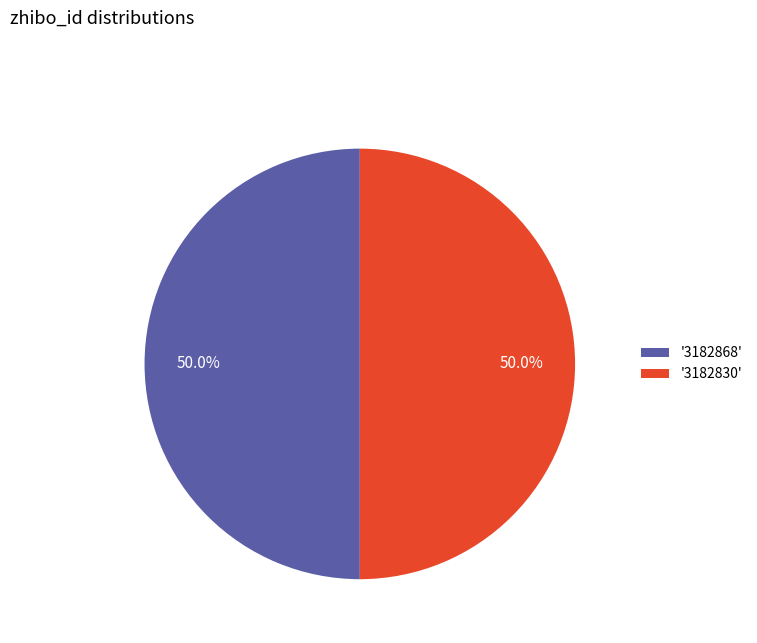

What is the total percentage of '3182830' and '3182868'?

100.0%